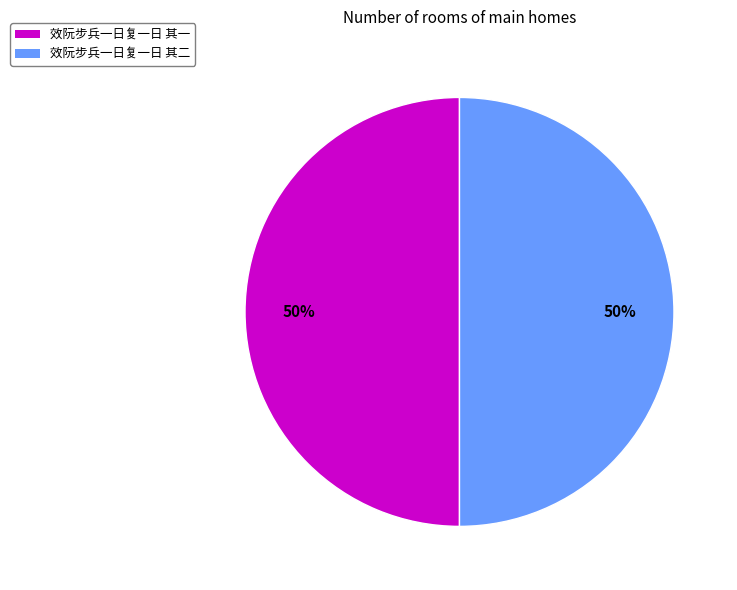

Is it true that 效阮步兵一日复一日 其二 is 43% of the pie?

False